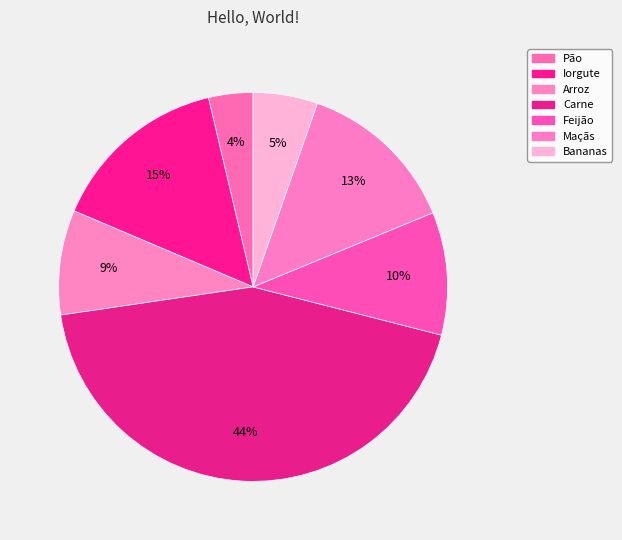

Which category has the biggest portion of the pie?

Carne